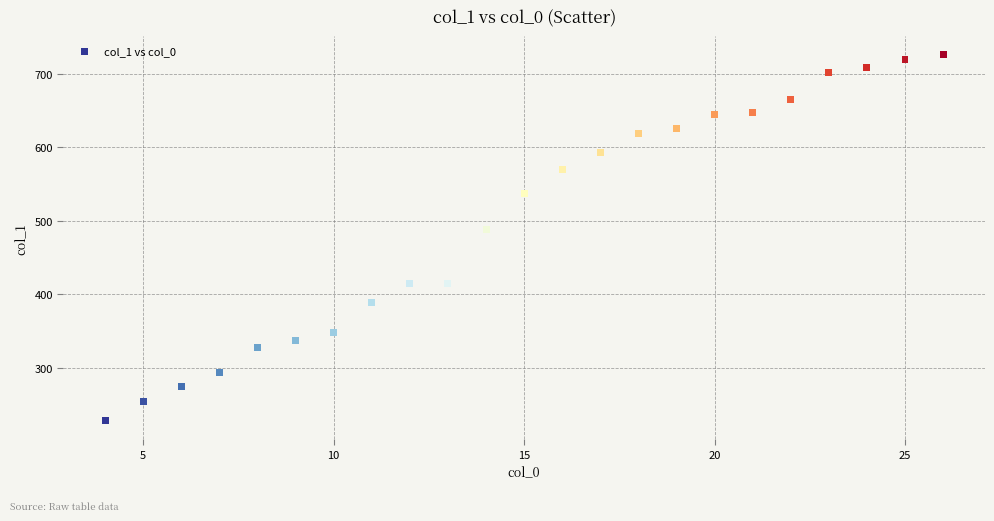

What is the range of Y values (max minus min)?

499.1